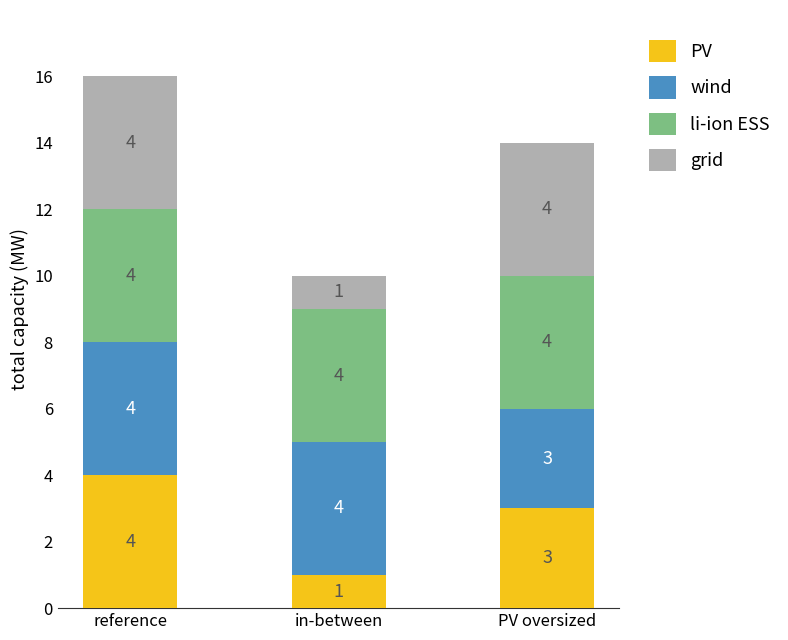

At which category is the sum across all series the highest?

reference